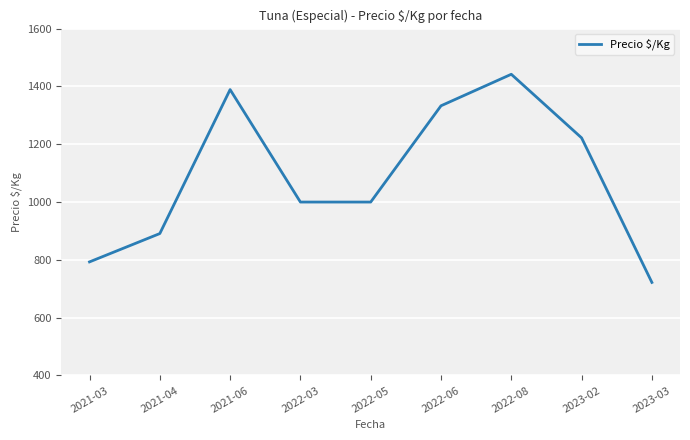

What is the change in value from 2022-06 to 2023-03?

-611